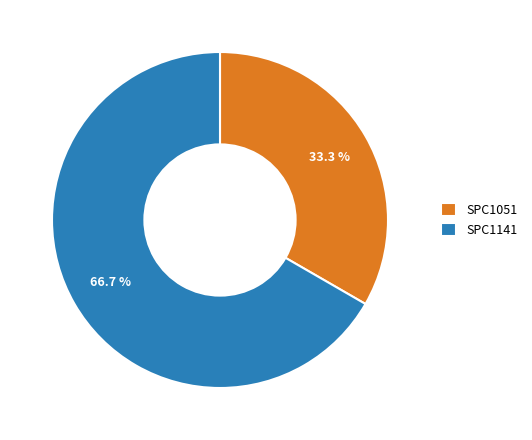

To the nearest percent, what percentage of the pie is SPC1141?

67%